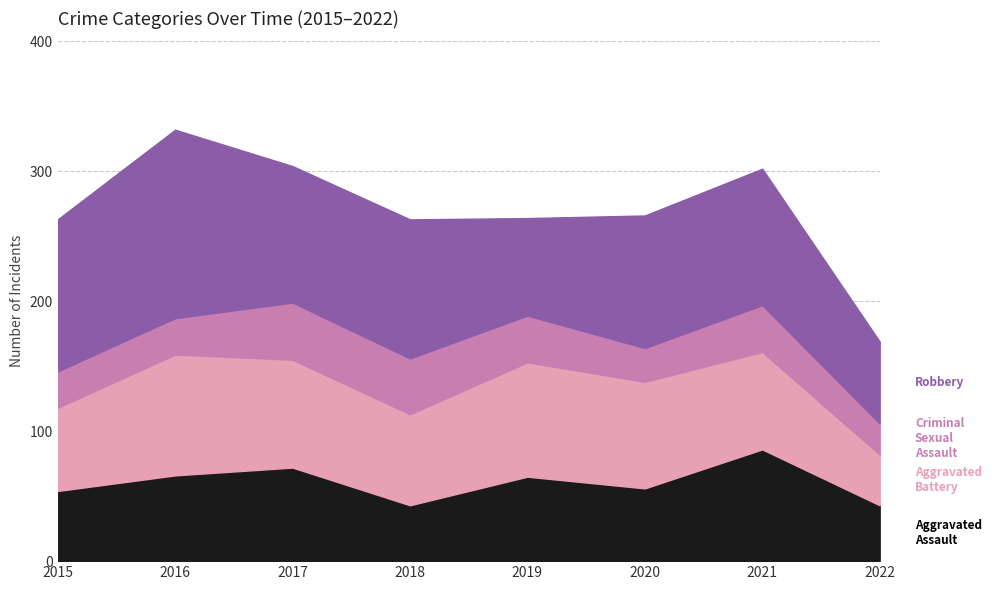

Reading left to right, extract all data points from this chart.

Aggravated Assault: 54	66	72	43	65	56	86	43
Aggravated Battery: 64	93	83	70	88	82	75	39
Criminal Sexual Assault: 28	28	44	43	36	26	36	24
Robbery: 117	145	105	107	75	102	105	63